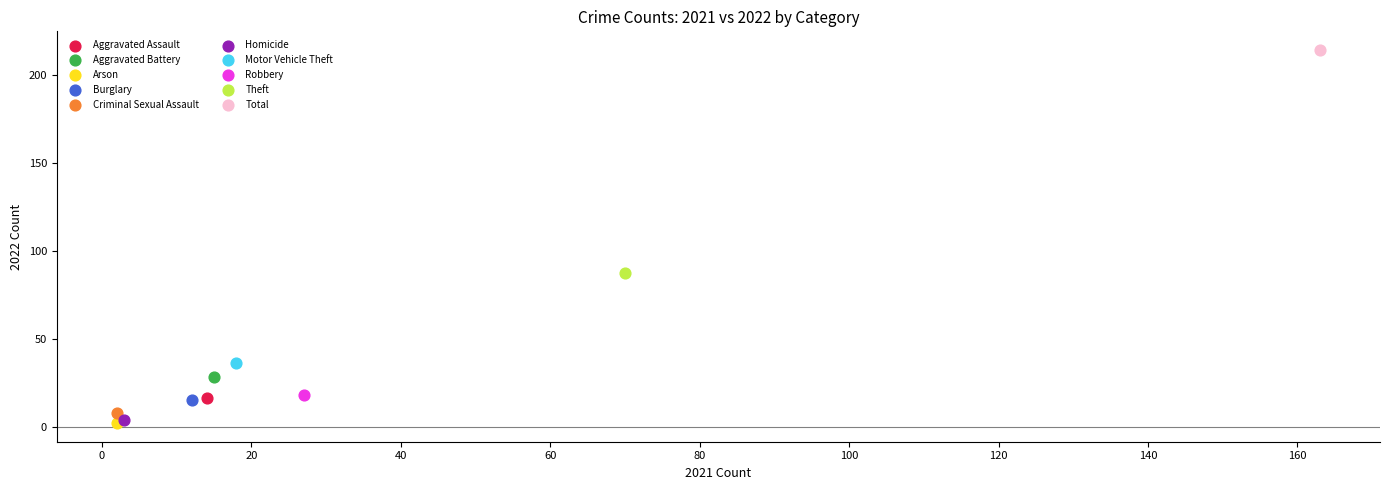

What are all the series names shown in the legend?

Aggravated Assault, Aggravated Battery, Arson, Burglary, Criminal Sexual Assault, Homicide, Motor Vehicle Theft, Robbery, Theft, Total